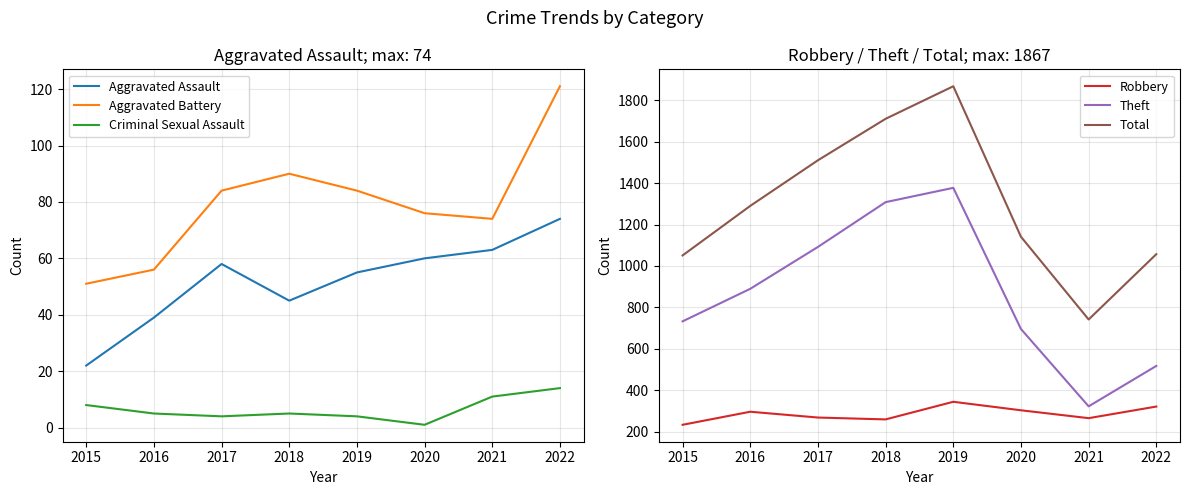

Is it true that Robbery equals 304 at 2020?

True